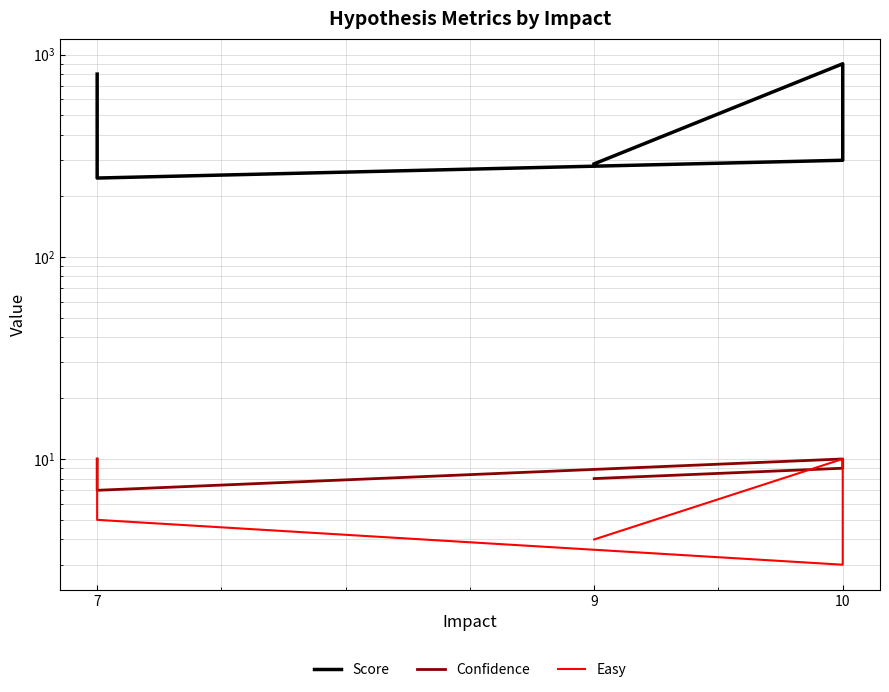

Does the chart have visible grid lines?

Yes